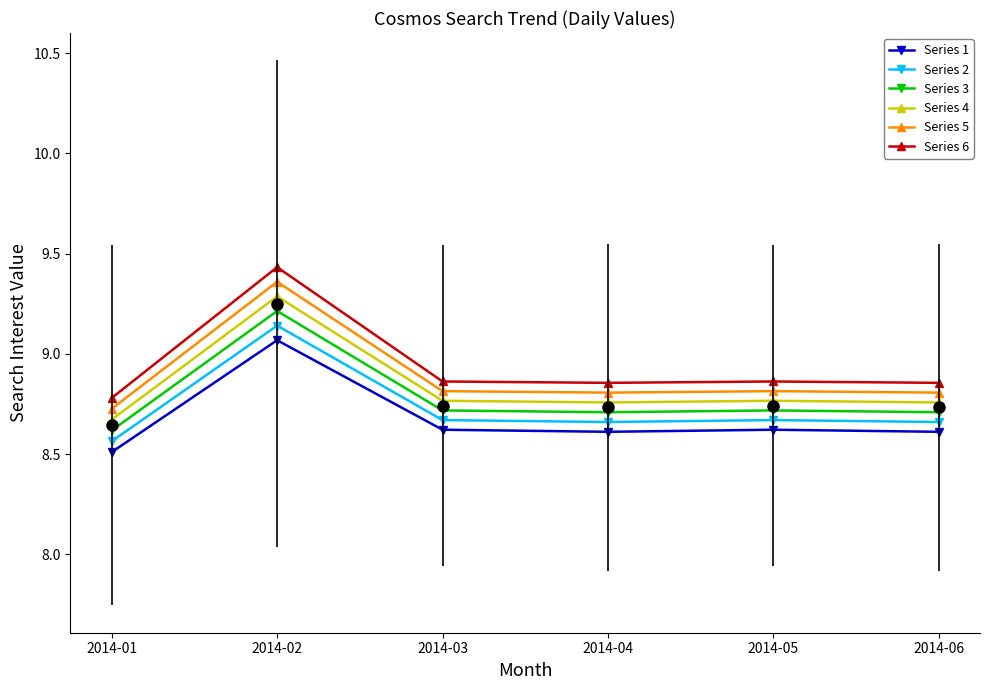

Where is the first local minimum for Series 3?

2014-04